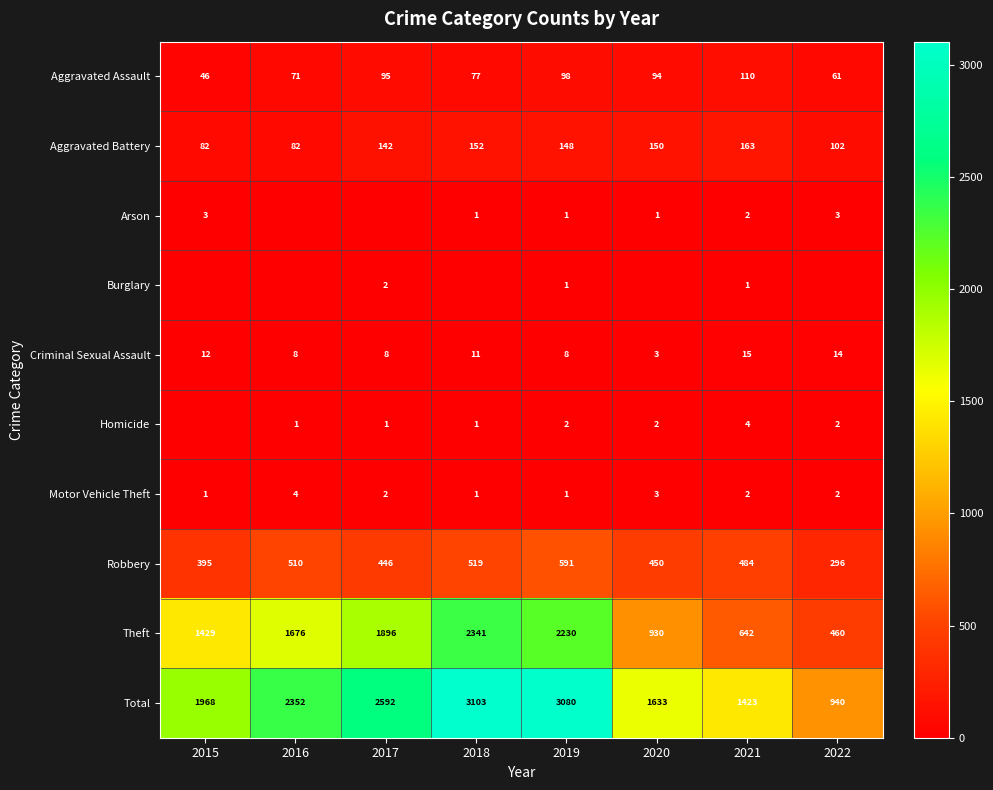

What is the spread (max minus min) of values at 2021?

1422